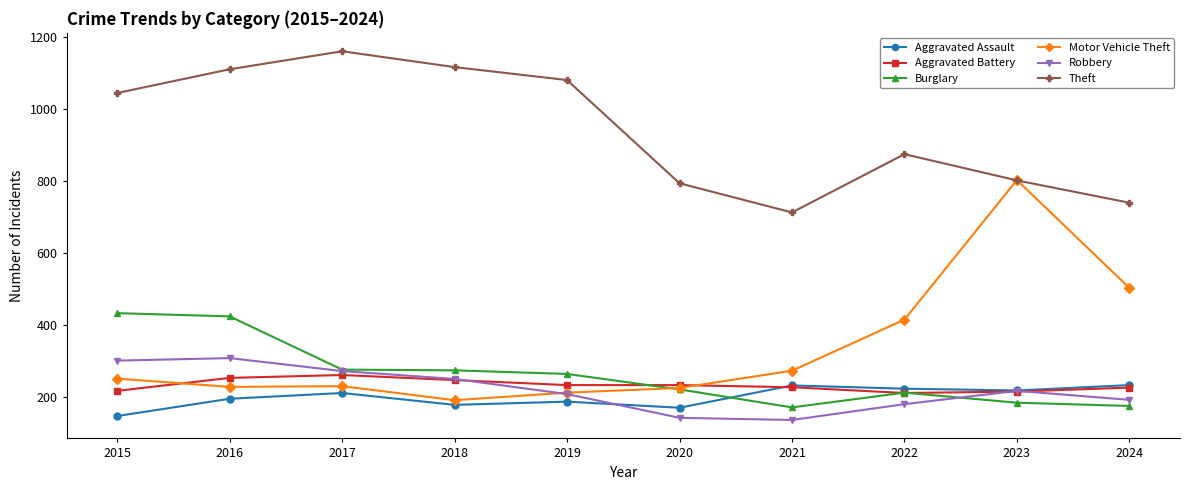

What is the value of the Theft point at the 5th from the left?

1081